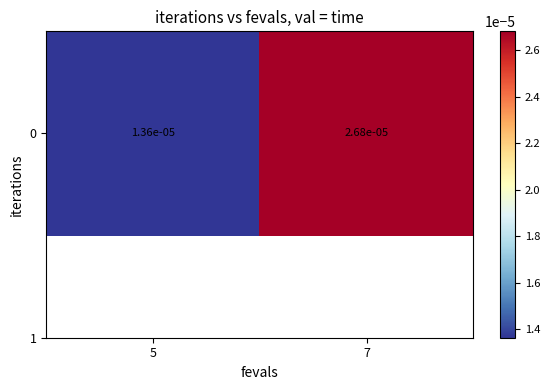

List the labels in order of value, smallest first.

5, 7